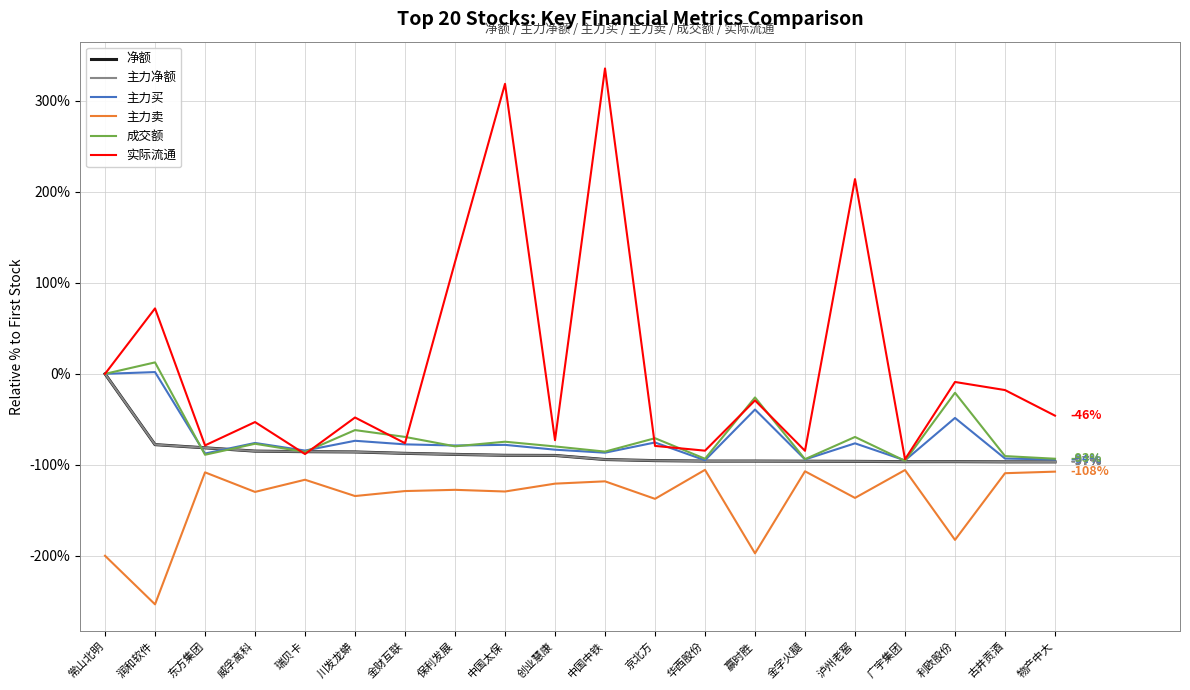

Reading right to left, list all the values displayed in this chart.

净额: 物产中大=-96.8	古井贡酒=-96.8	利欧股份=-96.5	广宇集团=-96.5	泸州老窖=-96.2	金字火腿=-96.0	赢时胜=-95.9	华西股份=-95.9	京北方=-95.4	中国中铁=-94.2	创业慧康=-89.7	中国太保=-89.6	保利发展=-88.5	金财互联=-87.4	川发龙蟒=-85.9	瑞贝卡=-85.6	威孚高科=-85.0	东方集团=-81.3	润和软件=-77.8	常山北明=0.0
主力净额: 物产中大=-96.8	古井贡酒=-96.8	利欧股份=-96.5	广宇集团=-96.5	泸州老窖=-96.2	金字火腿=-96.0	赢时胜=-95.9	华西股份=-95.9	京北方=-95.4	中国中铁=-94.2	创业慧康=-89.7	中国太保=-89.6	保利发展=-88.5	金财互联=-87.4	川发龙蟒=-85.9	瑞贝卡=-85.6	威孚高科=-85.0	东方集团=-81.3	润和软件=-77.8	常山北明=0.0
主力买: 物产中大=-94.2	古井贡酒=-93.1	利欧股份=-48.5	广宇集团=-95.1	泸州老窖=-76.4	金字火腿=-94.1	赢时胜=-39.2	华西股份=-95.0	京北方=-75.5	中国中铁=-86.7	创业慧康=-83.4	中国太保=-78.1	保利发展=-78.8	金财互联=-77.5	川发龙蟒=-73.6	瑞贝卡=-84.4	威孚高科=-76.0	东方集团=-87.6	润和软件=1.9	常山北明=0.0
主力卖: 物产中大=-107.5	古井贡酒=-109.2	利欧股份=-182.6	广宇集团=-105.8	泸州老窖=-136.4	金字火腿=-107.1	赢时胜=-197.3	华西股份=-105.5	京北方=-137.4	中国中铁=-118.2	创业慧康=-120.7	中国太保=-129.4	保利发展=-127.5	金财互联=-128.9	川发龙蟒=-134.3	瑞贝卡=-116.4	威孚高科=-129.8	东方集团=-108.3	润和软件=-253.4	常山北明=-200.0
成交额: 物产中大=-93.3	古井贡酒=-90.4	利欧股份=-20.8	广宇集团=-95.6	泸州老窖=-69.4	金字火腿=-93.8	赢时胜=-25.9	华西股份=-93.4	京北方=-70.8	中国中铁=-85.5	创业慧康=-79.8	中国太保=-74.6	保利发展=-79.7	金财互联=-69.3	川发龙蟒=-61.8	瑞贝卡=-85.8	威孚高科=-76.9	东方集团=-89.0	润和软件=12.6	常山北明=0.0
实际流通: 物产中大=-46.0	古井贡酒=-17.8	利欧股份=-8.9	广宇集团=-93.9	泸州老窖=214.1	金字火腿=-84.6	赢时胜=-29.2	华西股份=-84.5	京北方=-79.2	中国中铁=335.8	创业慧康=-72.9	中国太保=318.9	保利发展=122.9	金财互联=-76.3	川发龙蟒=-48.0	瑞贝卡=-88.2	威孚高科=-53.0	东方集团=-78.7	润和软件=72.0	常山北明=0.0